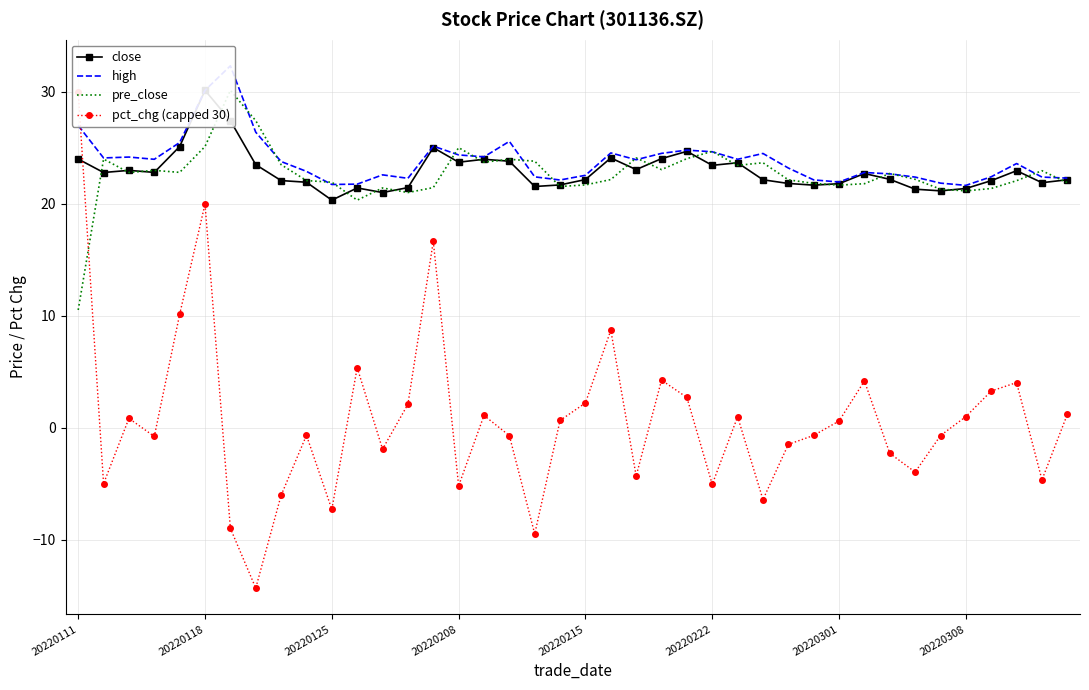

How many interior local valleys does the pre_close series have?

10